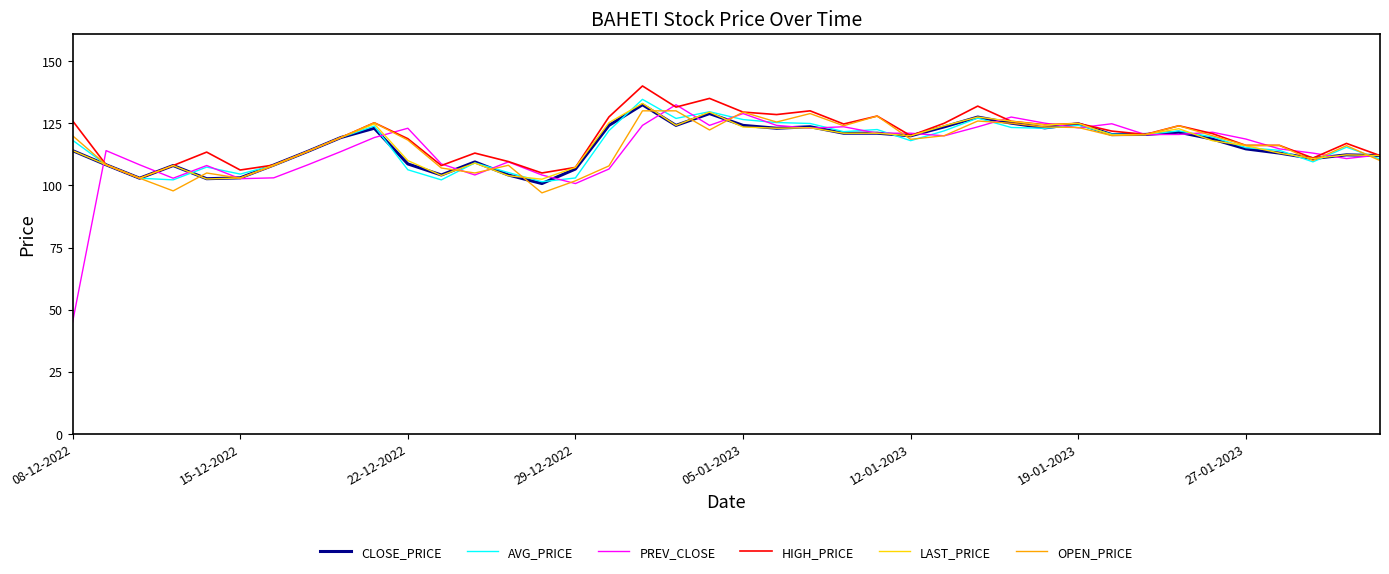

What is the minimum value shown in the chart?

45.0